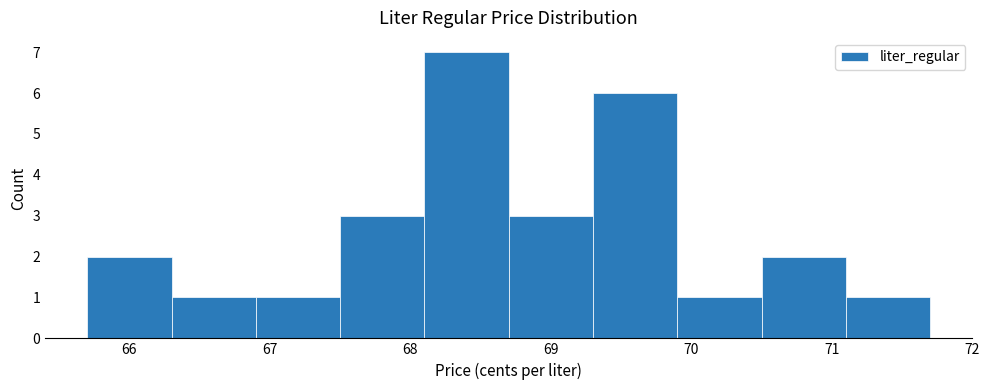

Which range on the x-axis has the tallest bar?

68.1 to 68.7